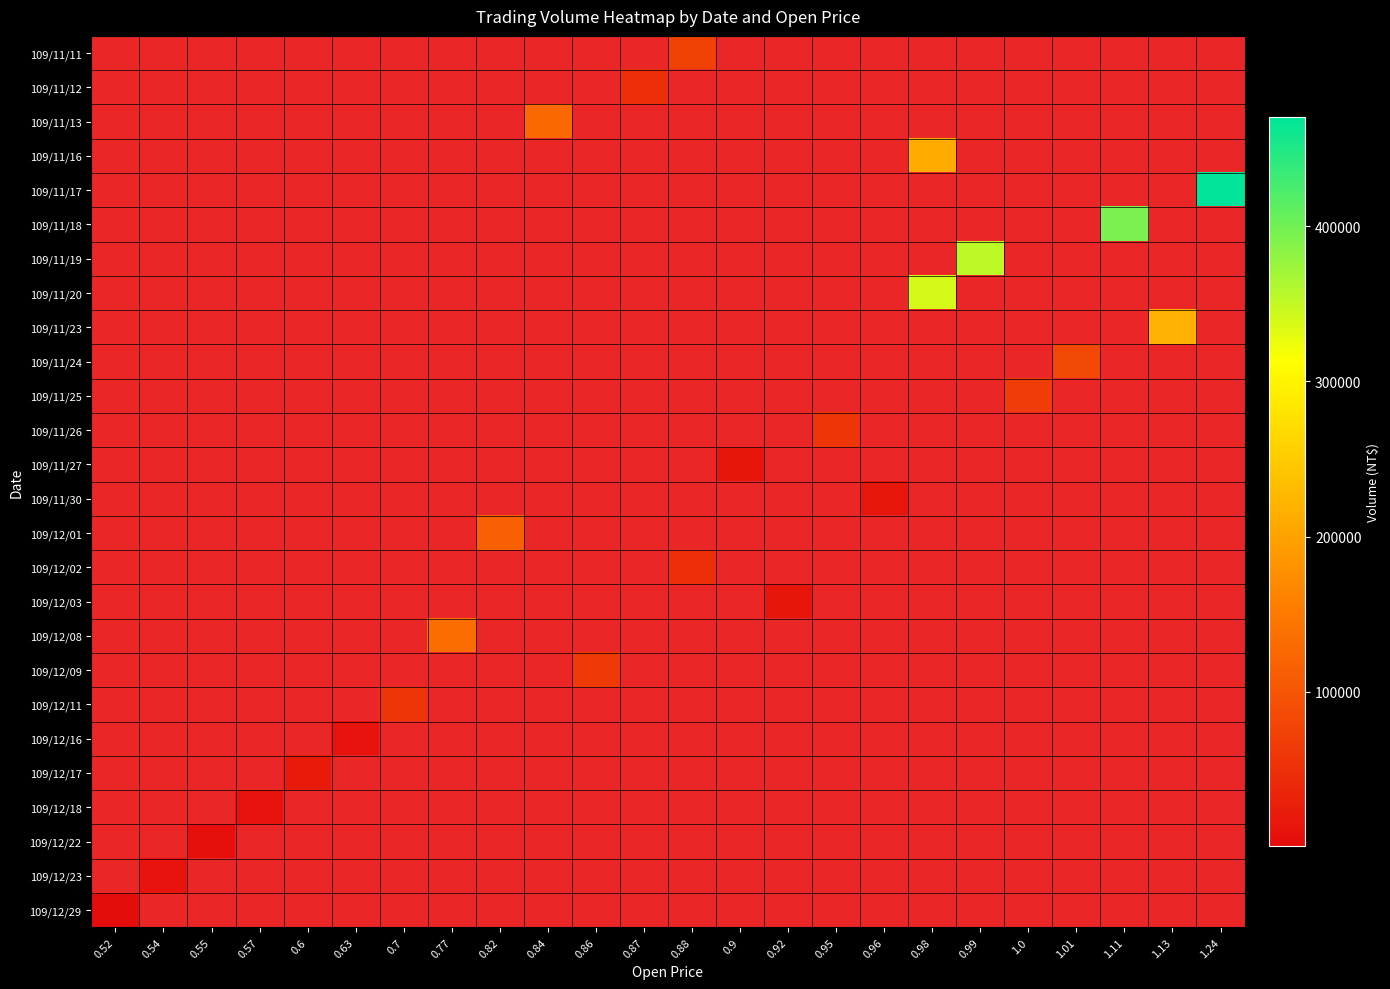

How many categories are shown in the chart?

24